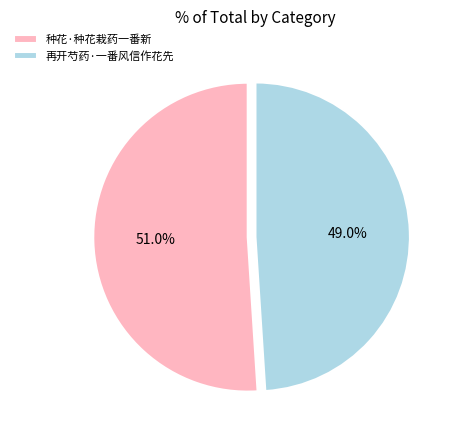

How many slices are in this pie chart?

2